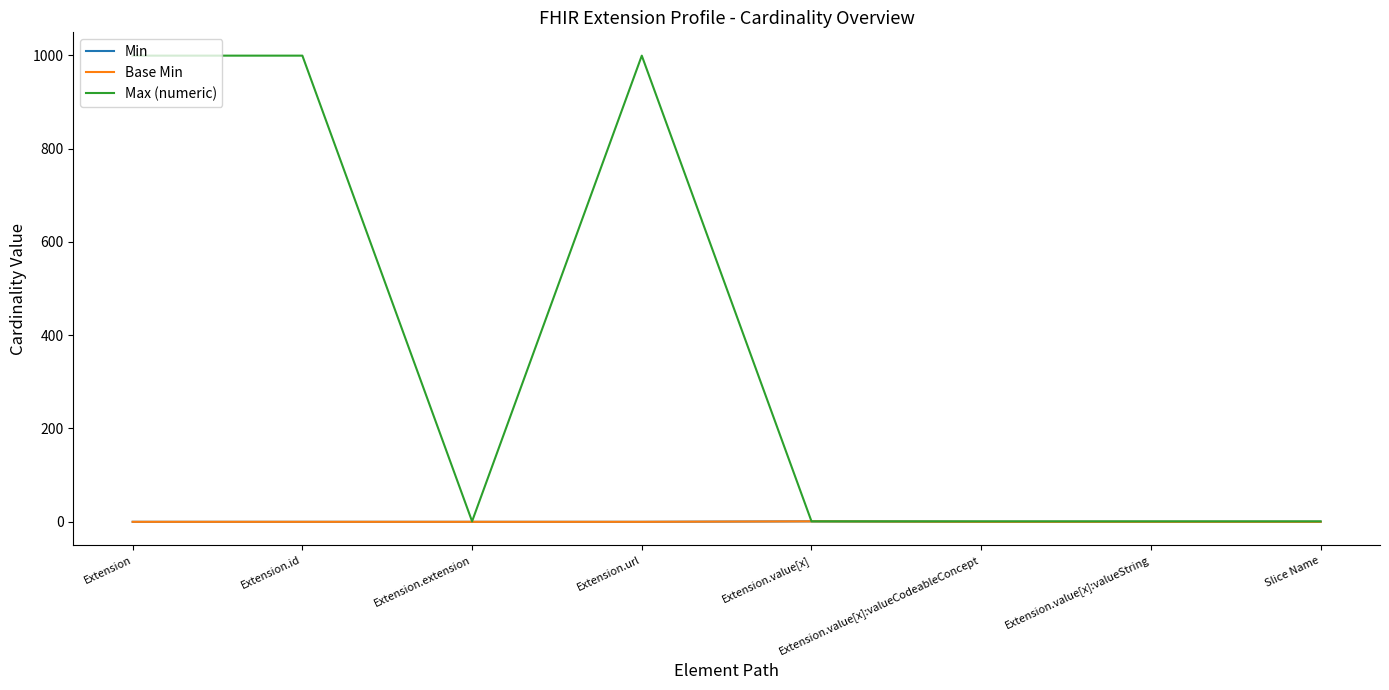

Reading right to left, what are all the values shown in this chart?

Min: Slice Name=0	Extension.value[x]:valueString=0	Extension.value[x]:valueCodeableConcept=0	Extension.value[x]=1	Extension.url=0	Extension.extension=0	Extension.id=0	Extension=0
Base Min: Slice Name=0	Extension.value[x]:valueString=0	Extension.value[x]:valueCodeableConcept=0	Extension.value[x]=1	Extension.url=0	Extension.extension=0	Extension.id=0	Extension=0
Max (numeric): Slice Name=1	Extension.value[x]:valueString=1	Extension.value[x]:valueCodeableConcept=1	Extension.value[x]=1	Extension.url=999	Extension.extension=1	Extension.id=999	Extension=999